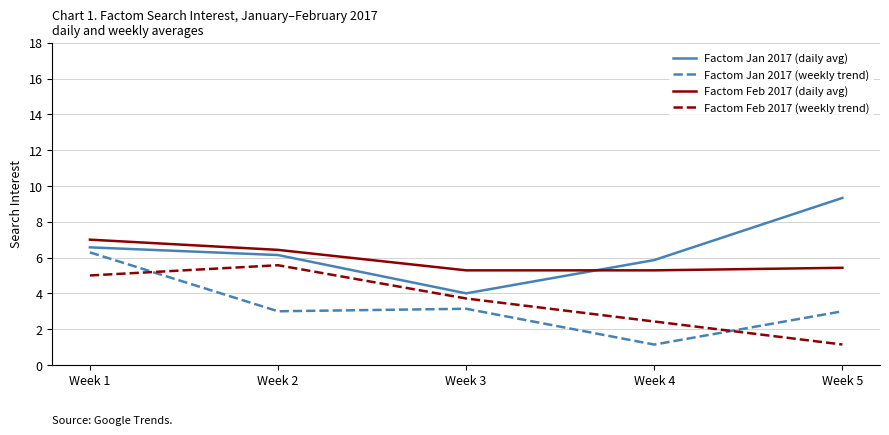

How many interior local valleys does the Factom Jan 2017 (daily avg) series have?

1